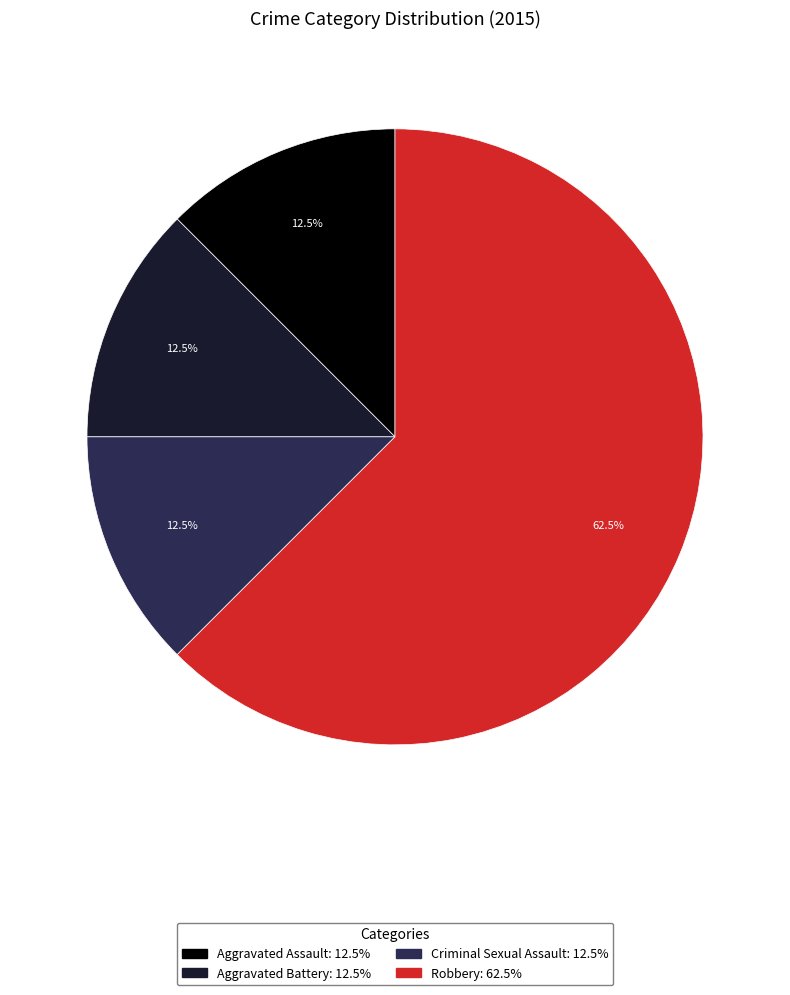

Combined, do Aggravated Assault and Criminal Sexual Assault account for over 50%?

No